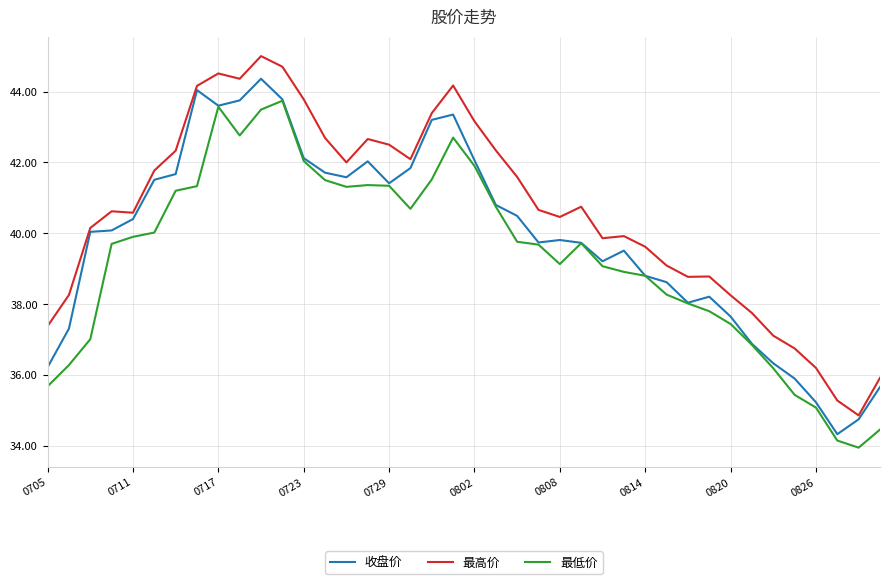

How many lines are shown in the chart?

3